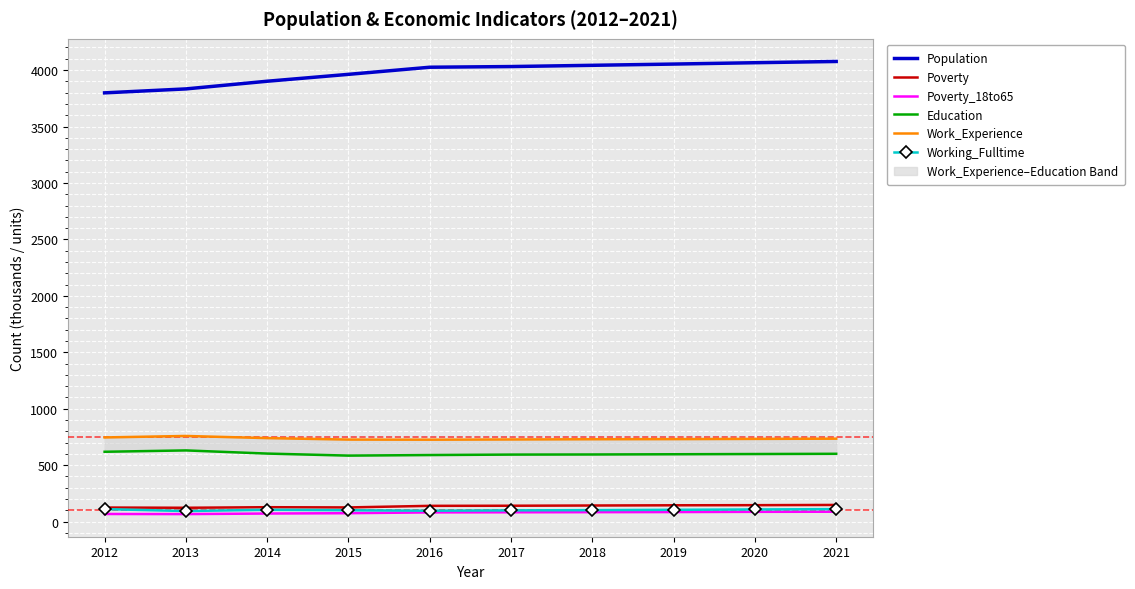

Between 2014 and 2019, which series saw the biggest shift?

Population